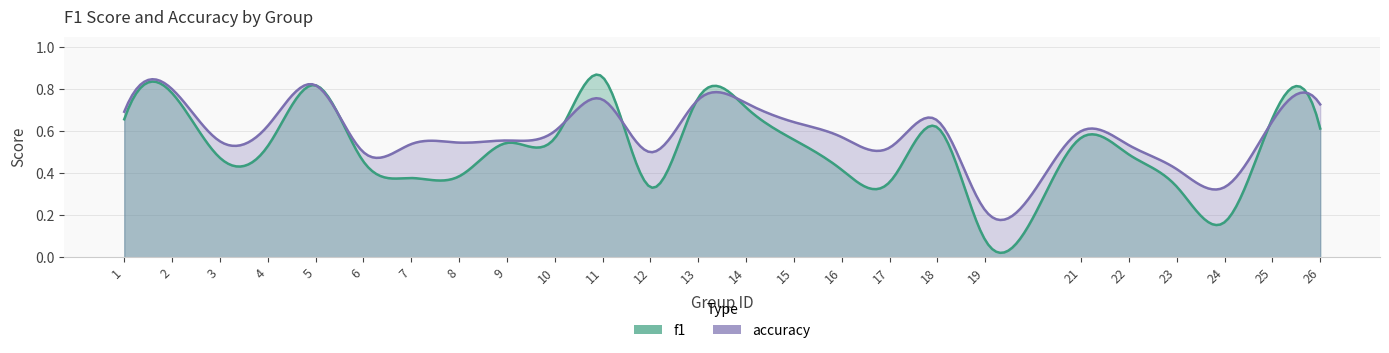

After their last crossing, which series has the higher values: accuracy or f1?

accuracy